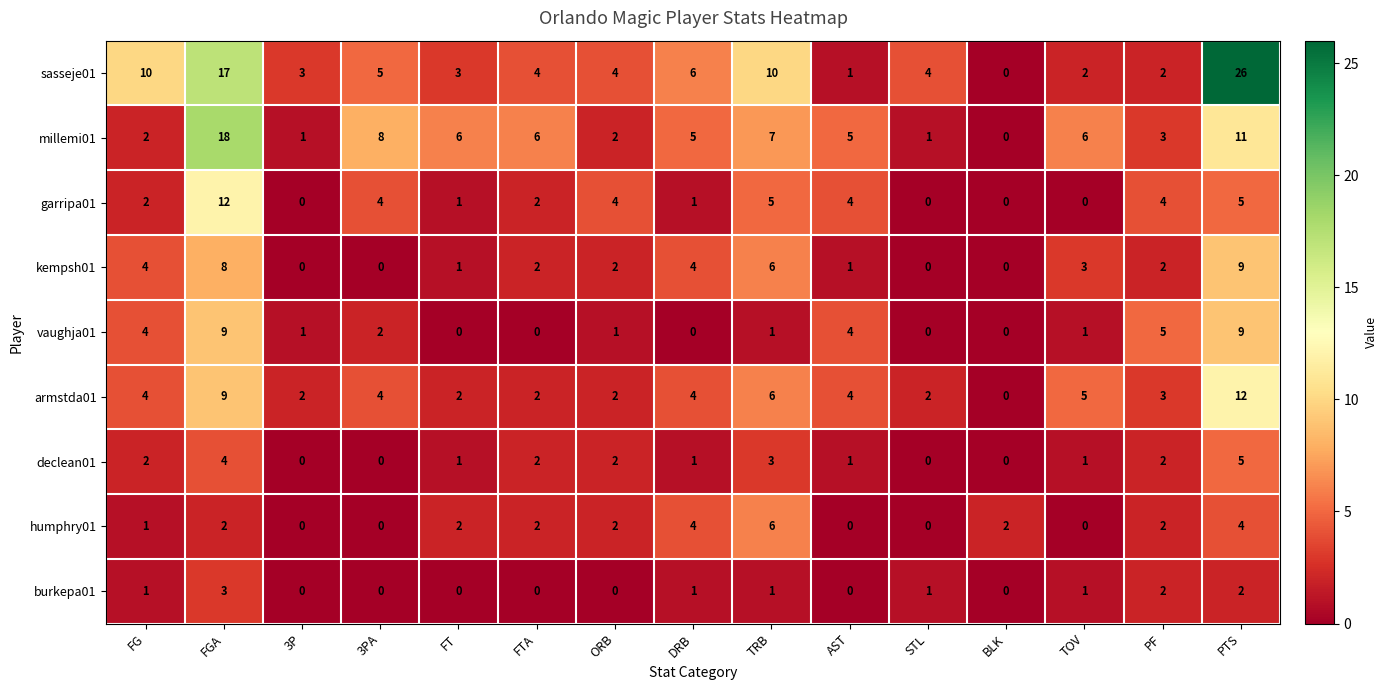

What is the total value across all series at ORB?

19